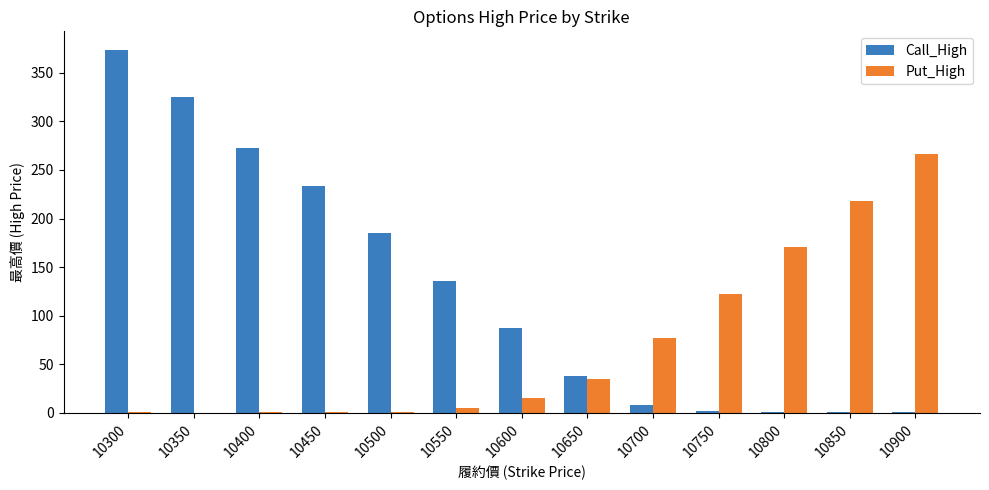

The Put_High series shows 77.0 at 10750. True or false?

False